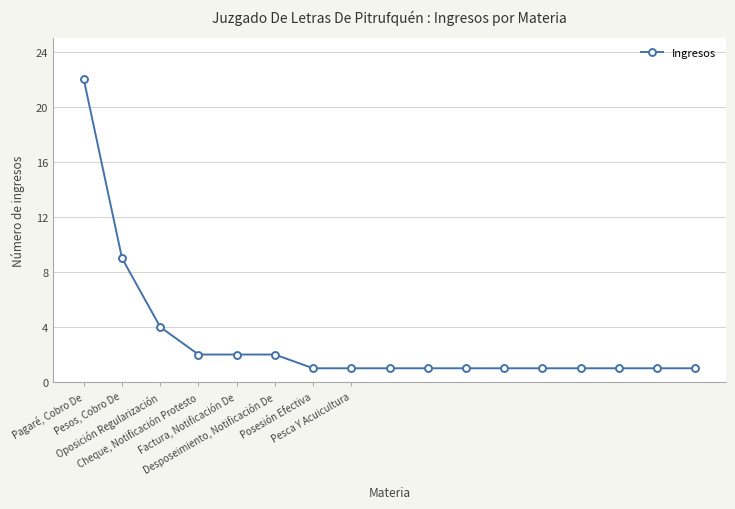

Reading right to left, extract all data points from this chart.

1	1	1	1	1	1	1	1	1	1	1	2	2	2	4	9	22